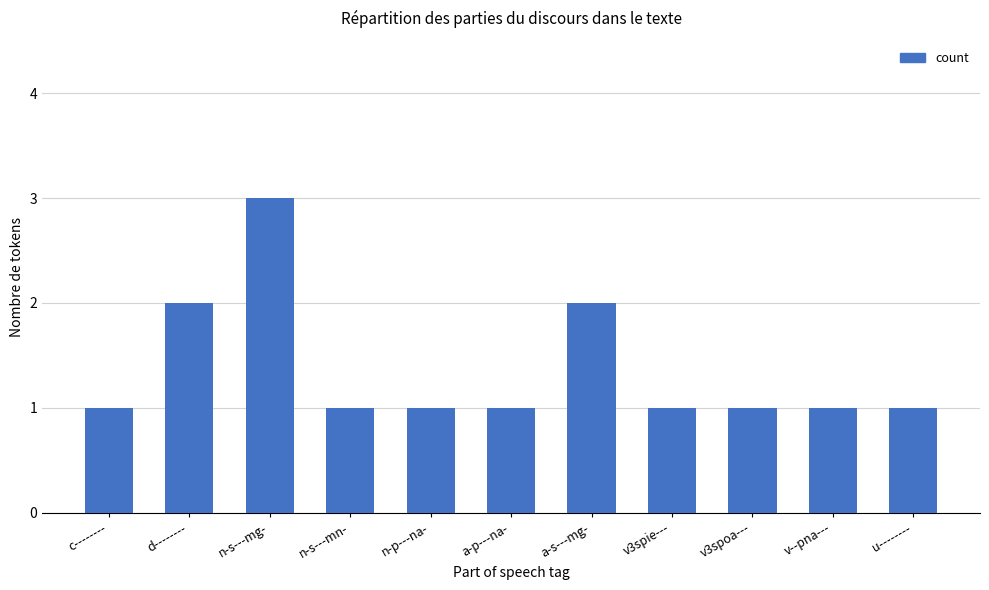

Reading left to right, transcribe all the data shown in this chart.

1	2	3	1	1	1	2	1	1	1	1